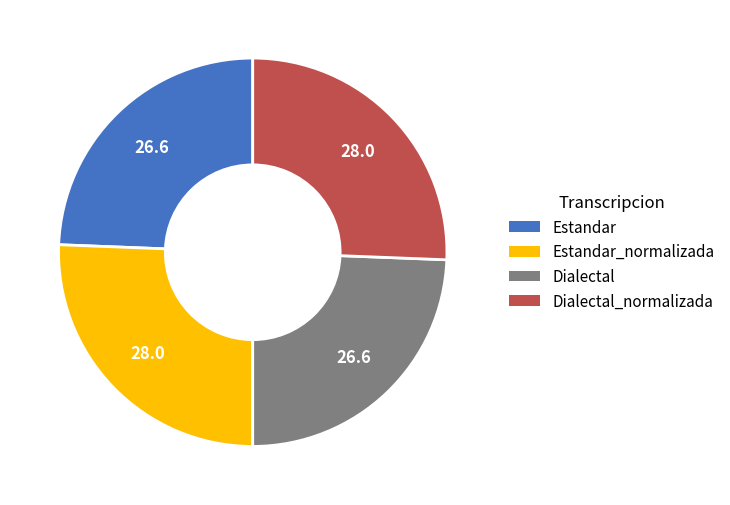

Does any single category account for the majority?

No